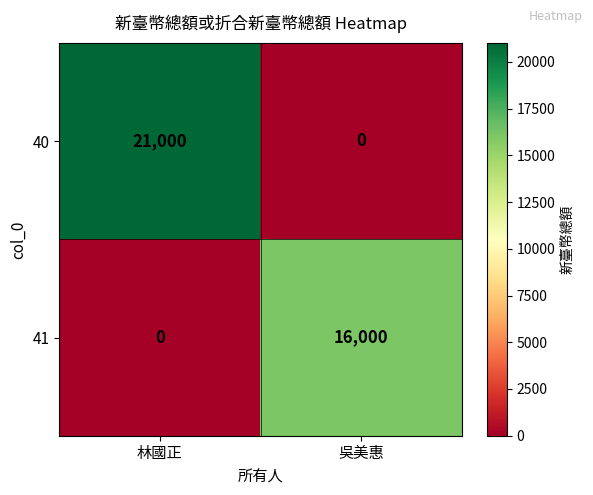

Reading right to left, extract all data points from this chart.

40: 0	21000
41: 16000	0